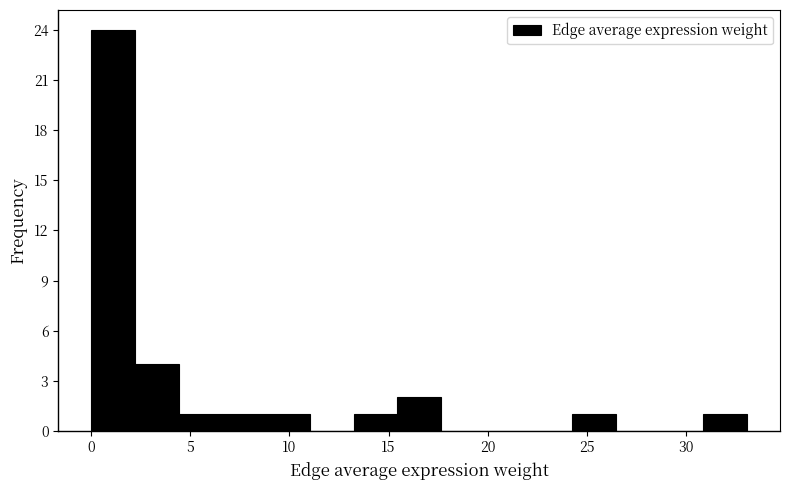

How tall is the bar that spans 13.0 to 15.5 on the x-axis? Neither the bar edges nor the heights are printed on the chart, so give them approximately, as read against the axes.

1